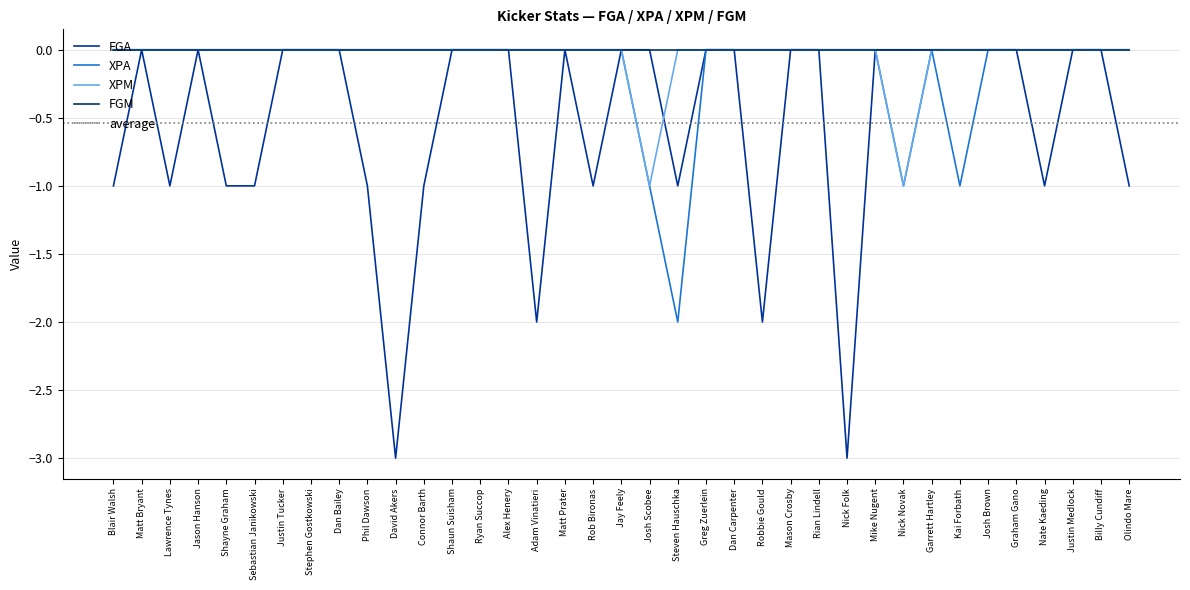

Which label corresponds to the largest value in the chart?

Matt Bryant